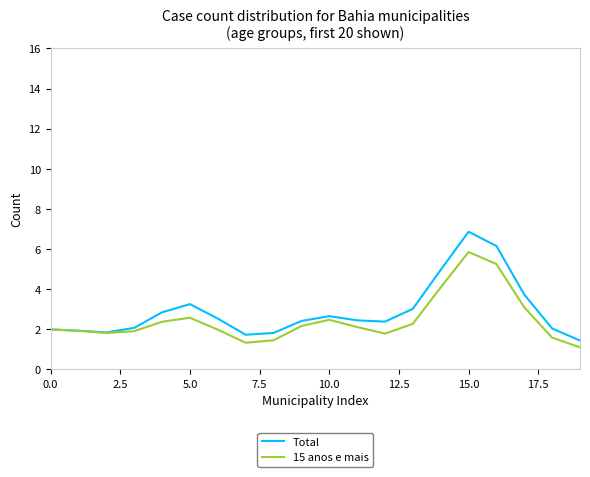

Which series has the largest range (max minus min)?

Total